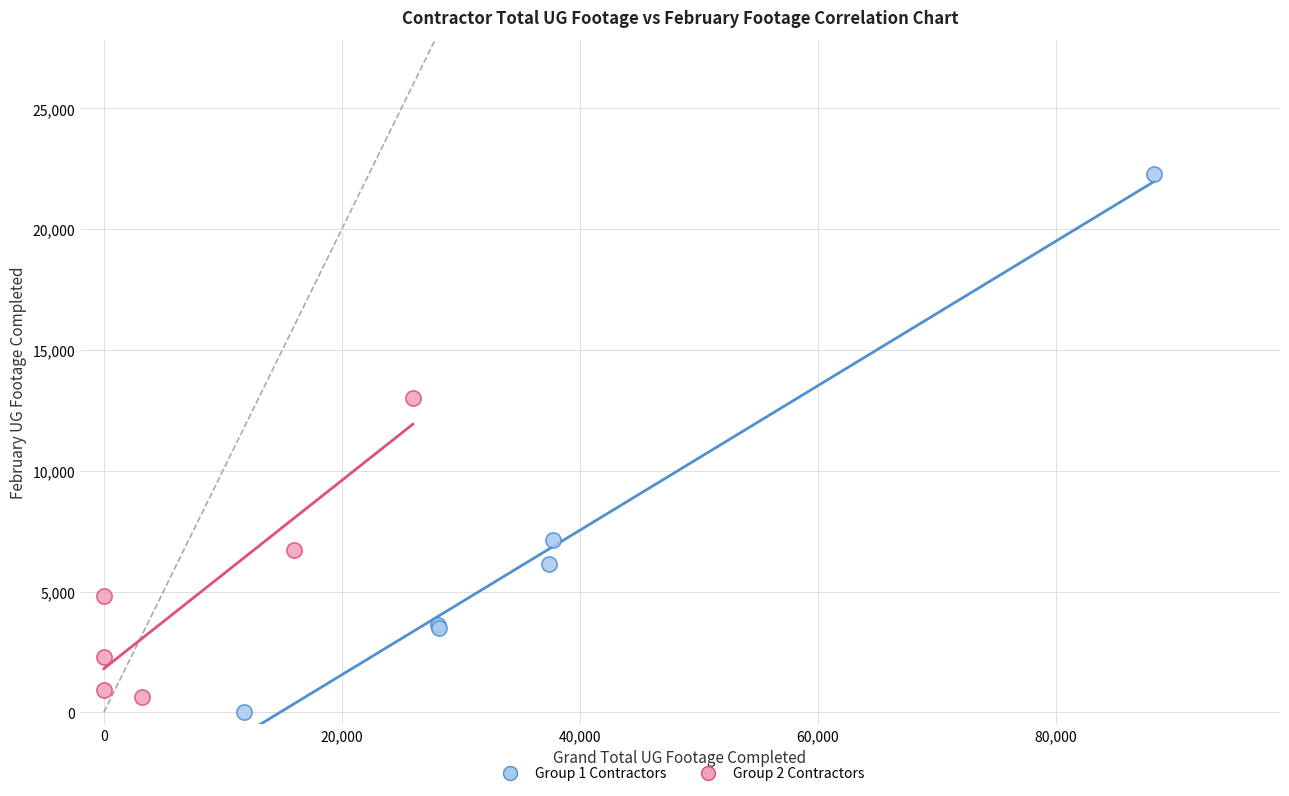

Which series has the largest Y range (max minus min)?

Group 1 Contractors